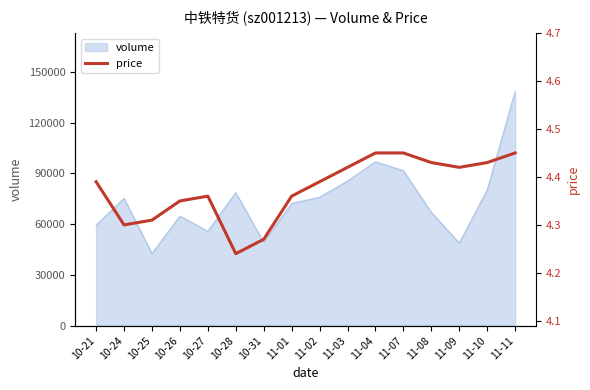

What is the minimum value shown in the chart?

4.2